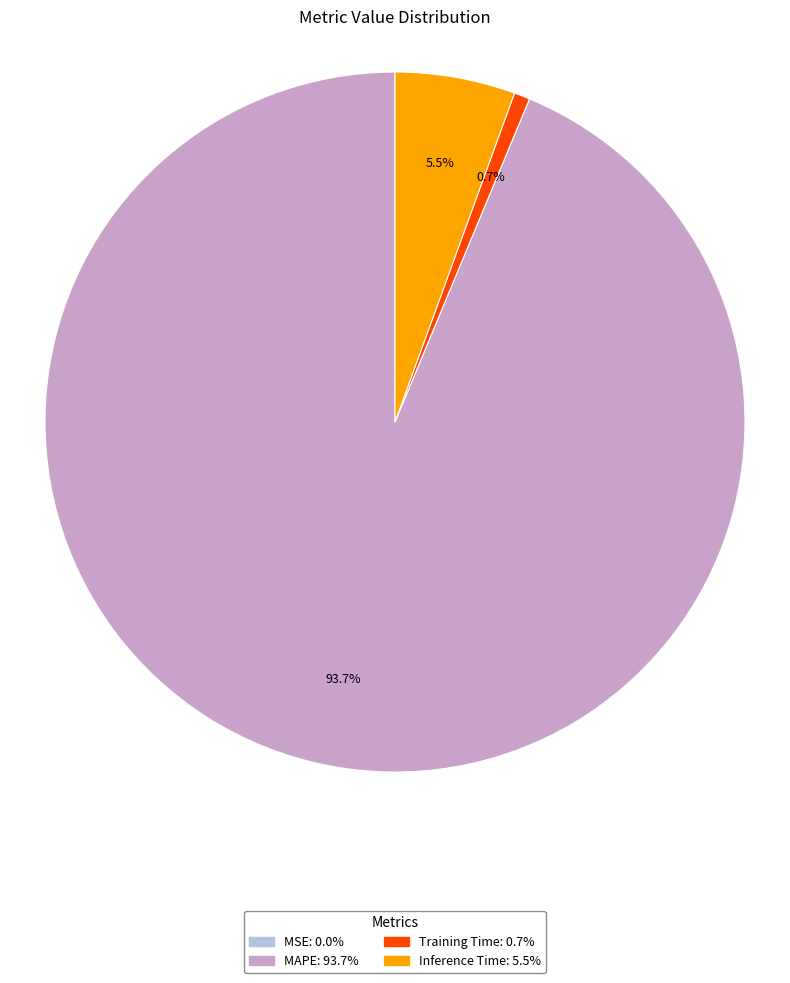

Between Inference Time and Training Time, which is larger?

Inference Time